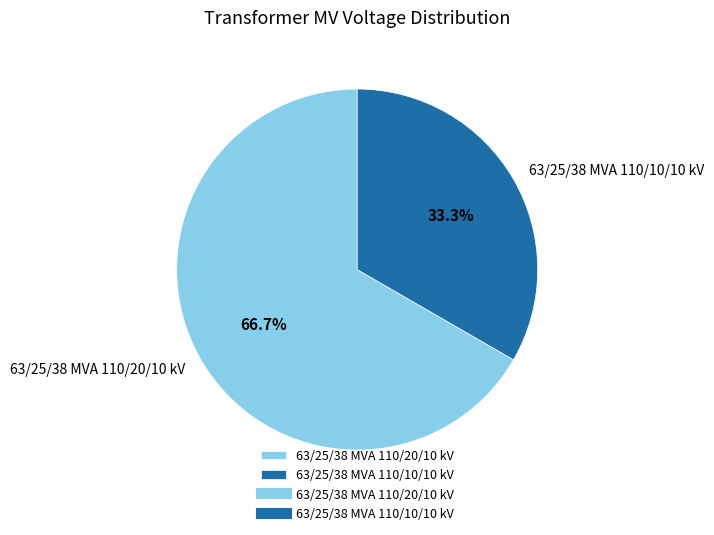

Does 63/25/38 MVA 110/20/10 kV account for over 50% of the chart?

Yes